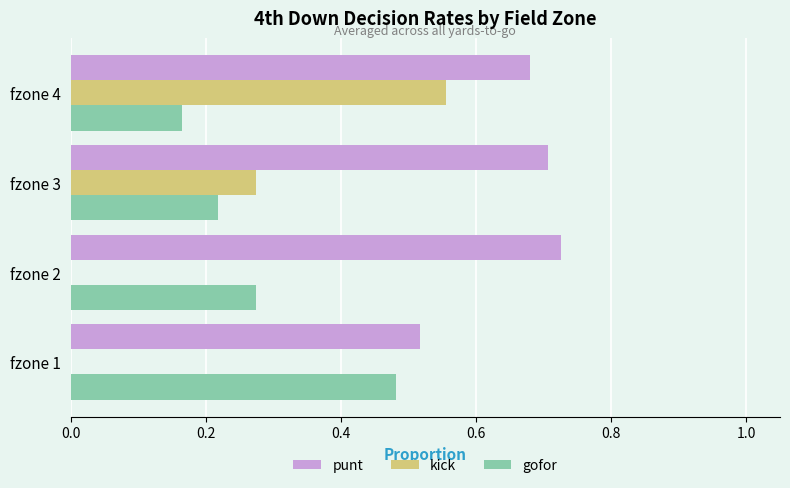

Which series has the largest range (max minus min)?

kick